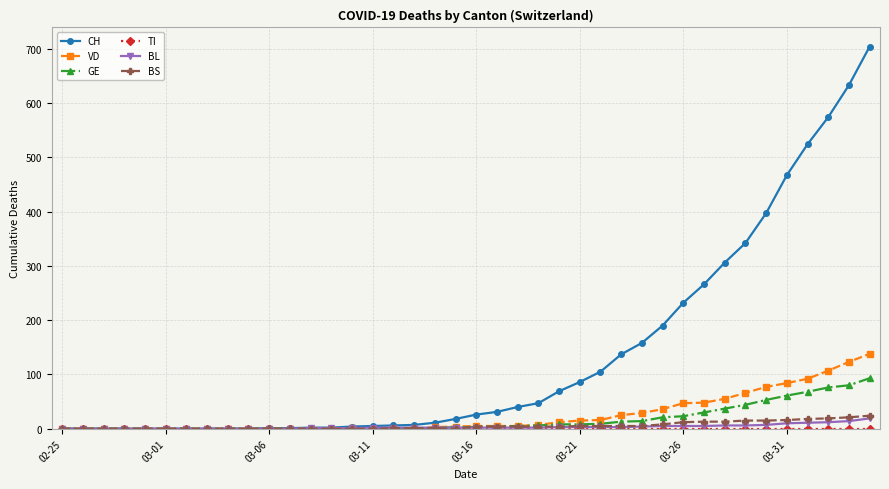

How many categories are shown in the chart?

40